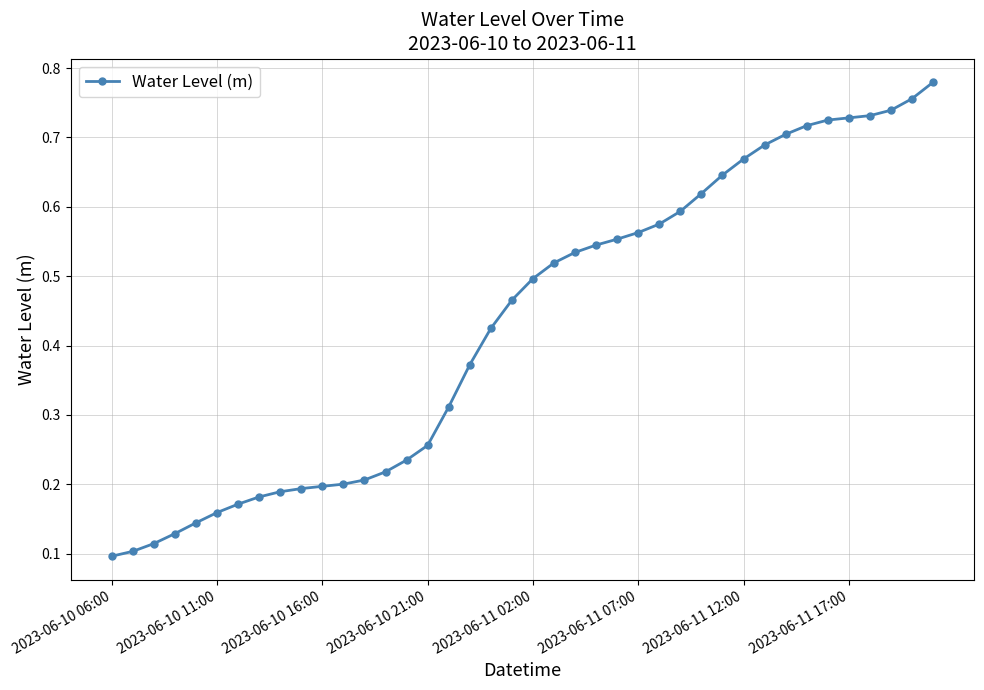

How many values are between 0 and 1?

40